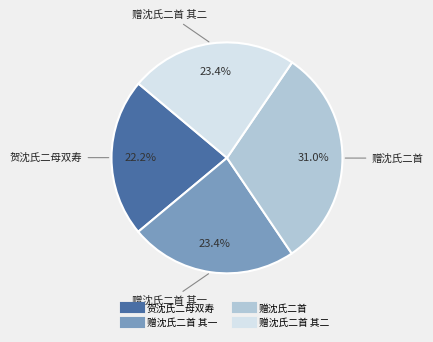

Is there a majority slice in this chart?

No